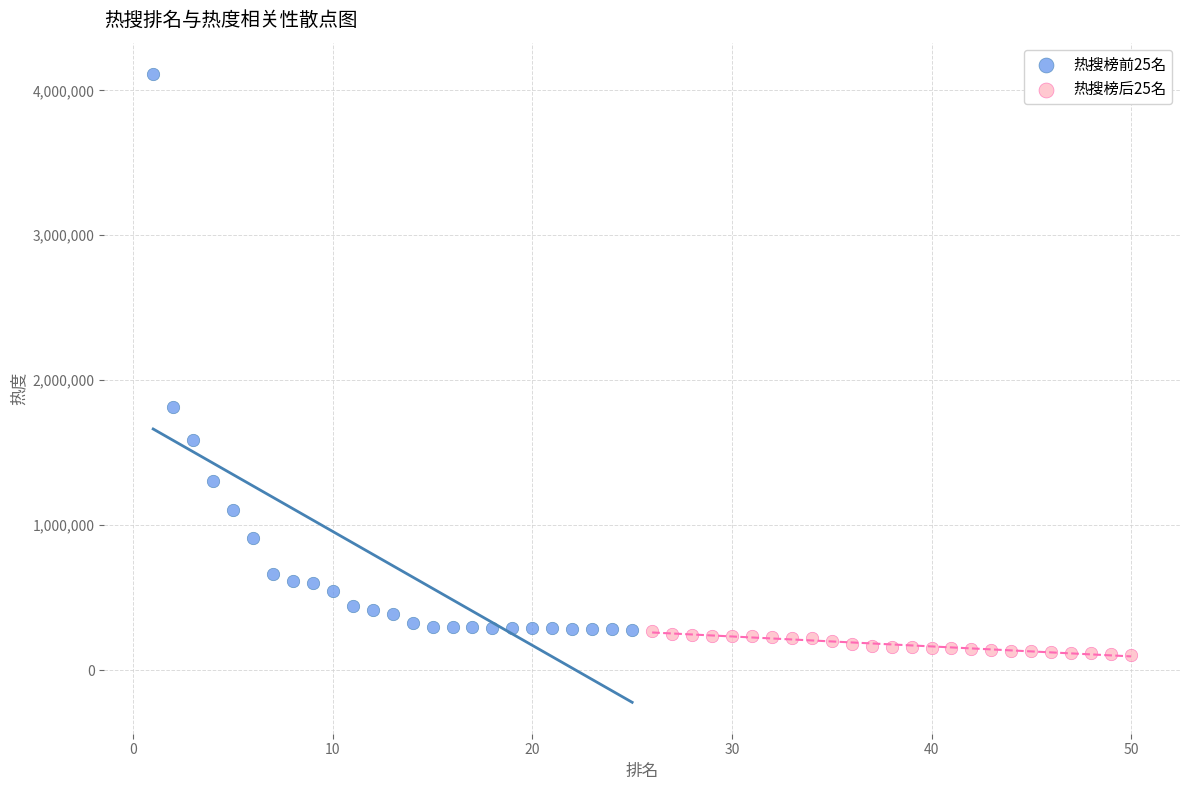

Which series contains the highest Y value?

热搜榜前25名